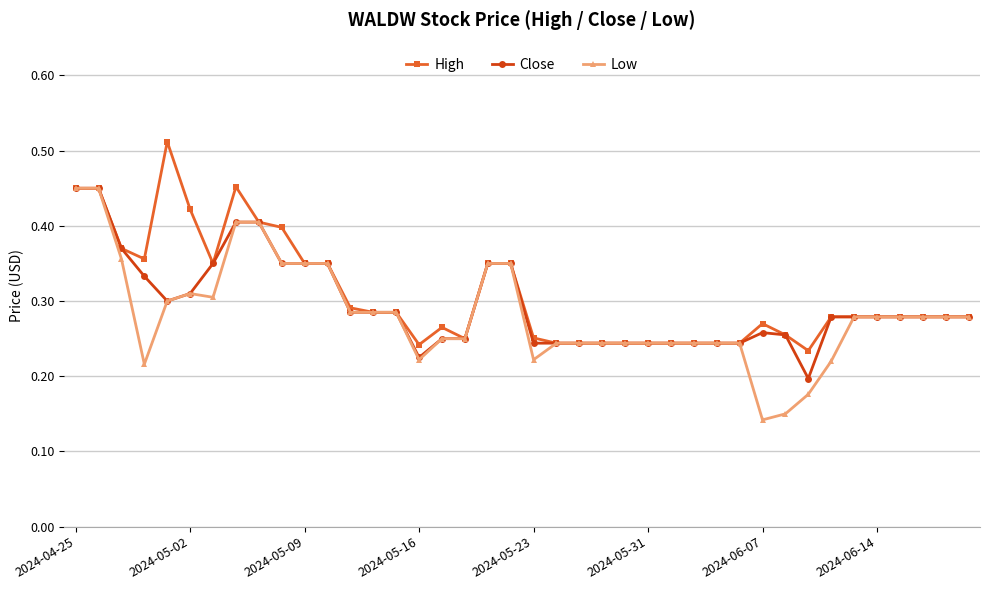

True or false: Close has more than 0 interior local peaks.

True